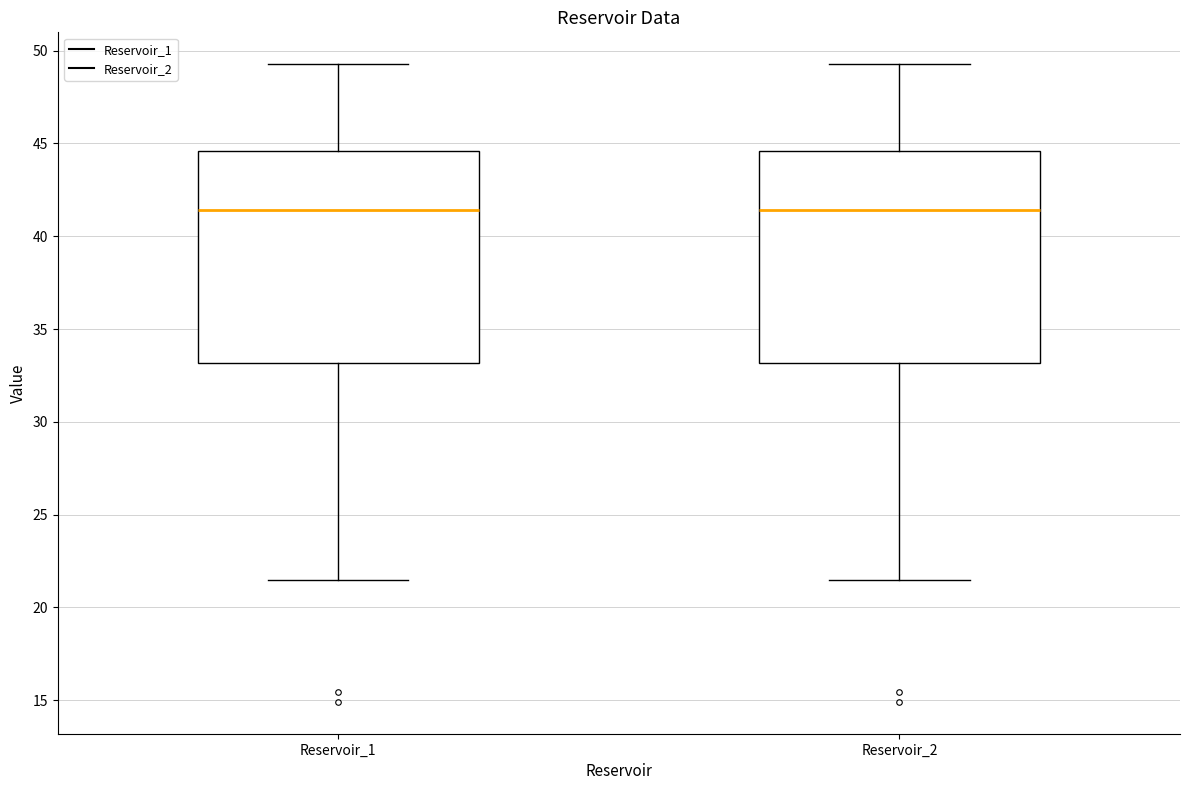

Reading left to right, read every box against the y-axis: the position of its median line, the range the box covers, and the ends of its whiskers. The values are not printed on the chart, so give them approximately, as read against the axis.

Reservoir_1: median 41.5, box 33.0 to 44.5, whiskers 21.5 to 49.5
Reservoir_2: median 41.5, box 33.0 to 44.5, whiskers 21.5 to 49.5